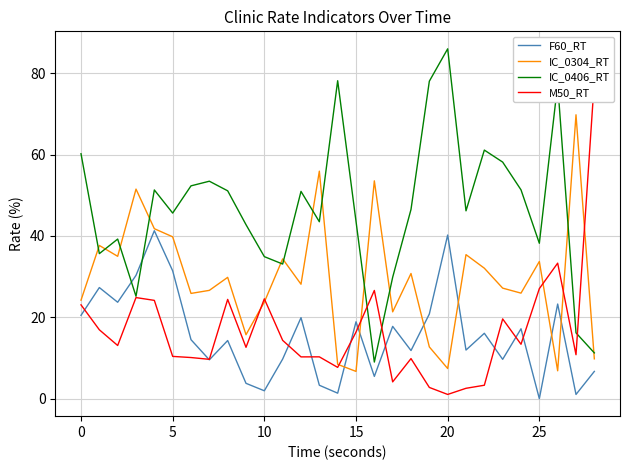

What is the label of the 17th point from the right?

12